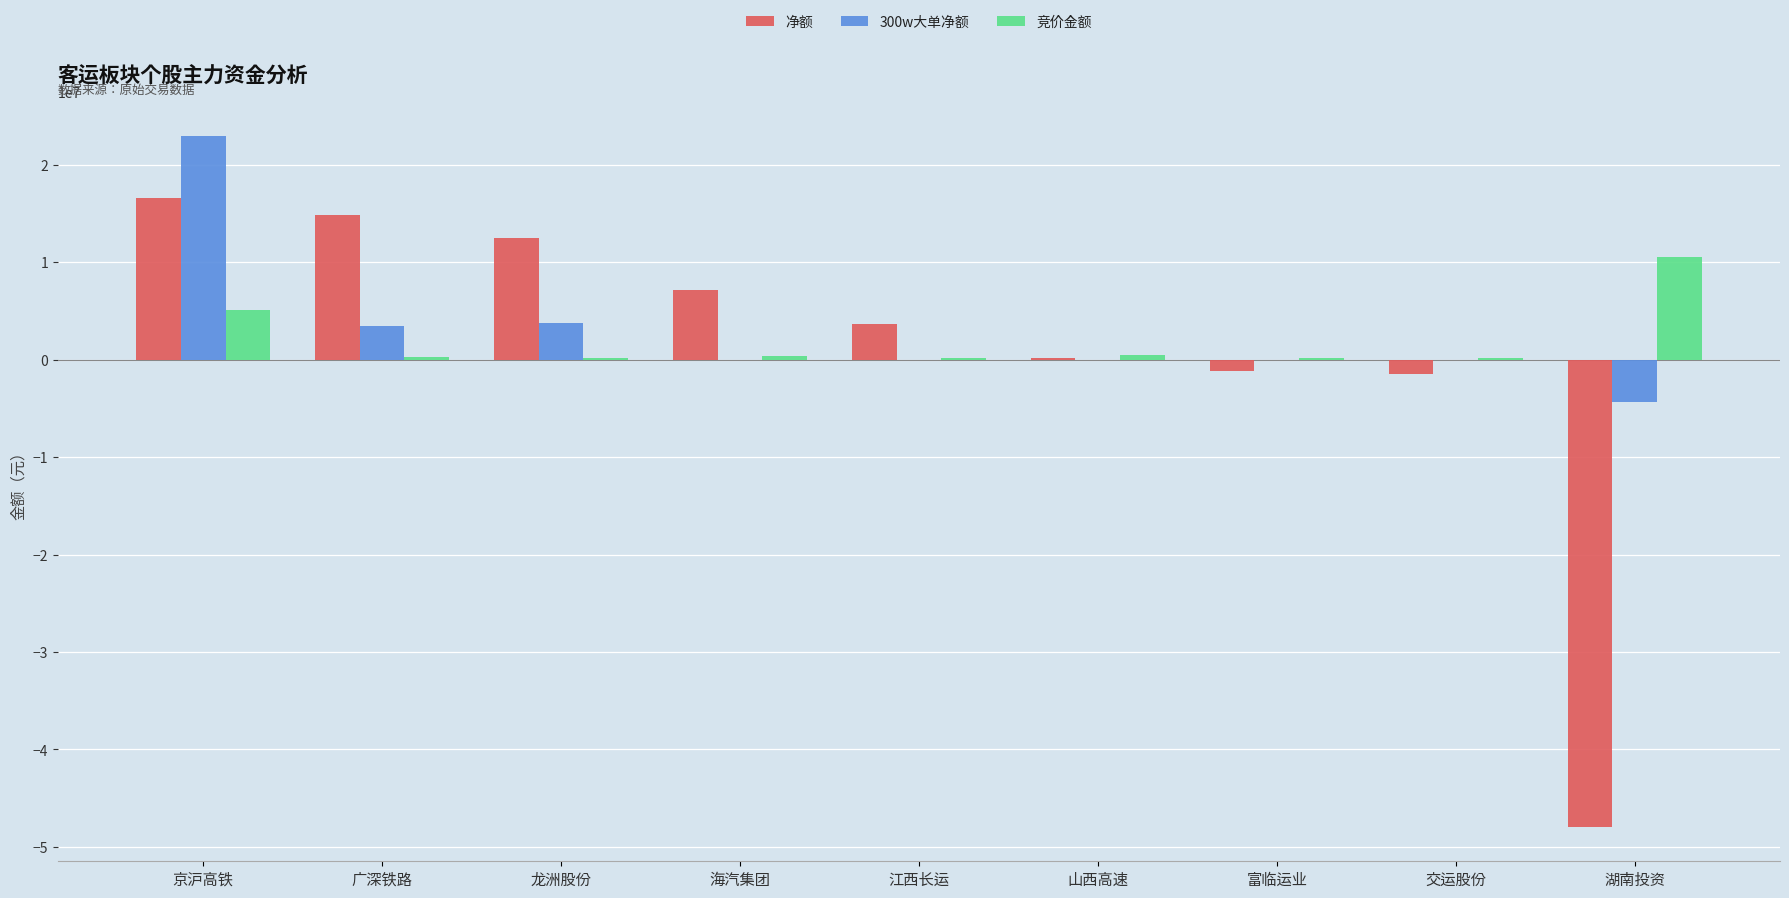

Which series changed the most between 广深铁路 and 交运股份?

净额